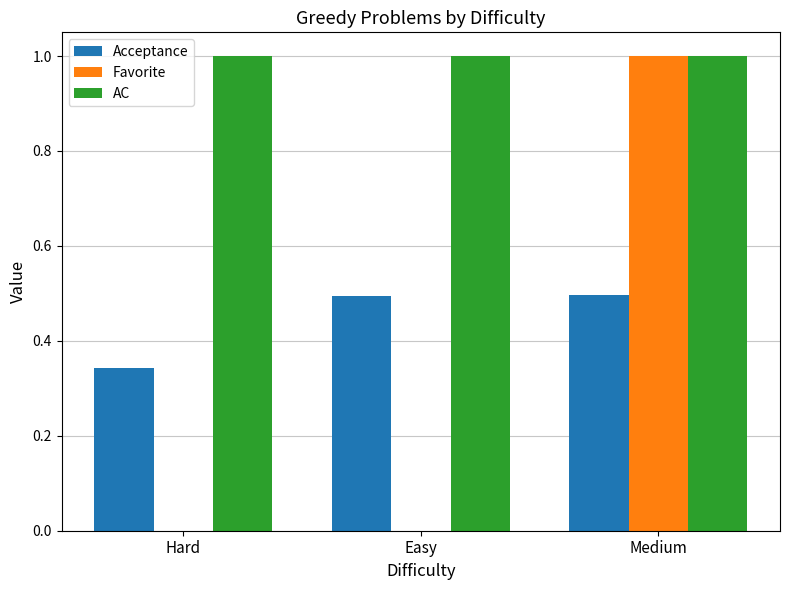

What is the sum of all Acceptance values?

1.3